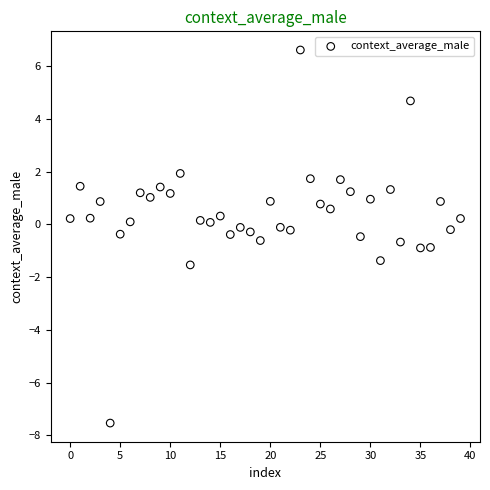

What is the range of Y values (max minus min)?

14.1